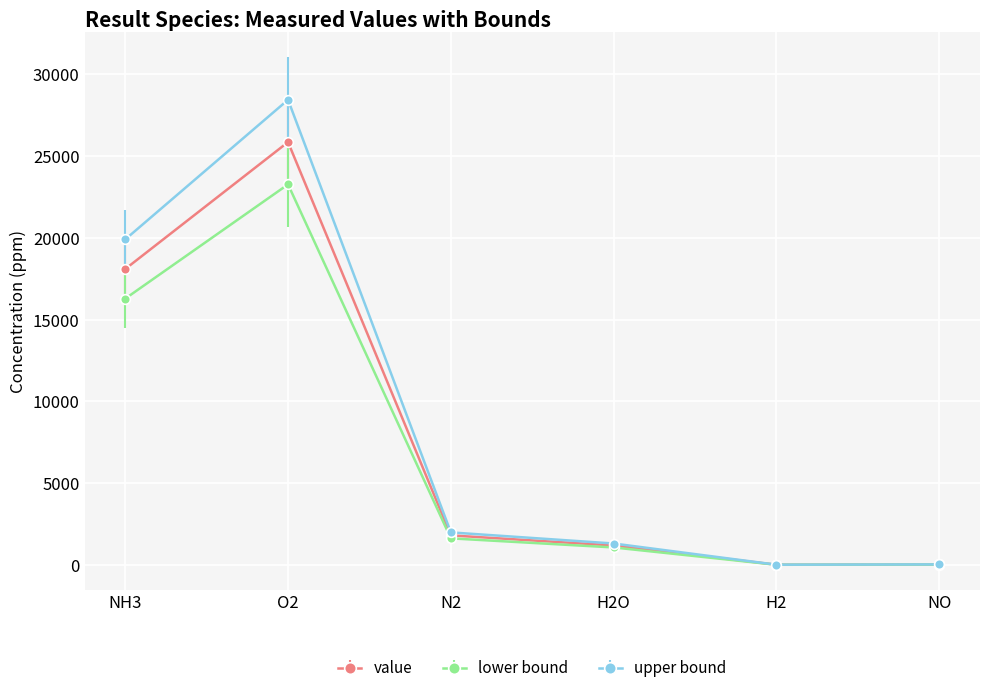

Which series has the largest total across all categories?

upper bound